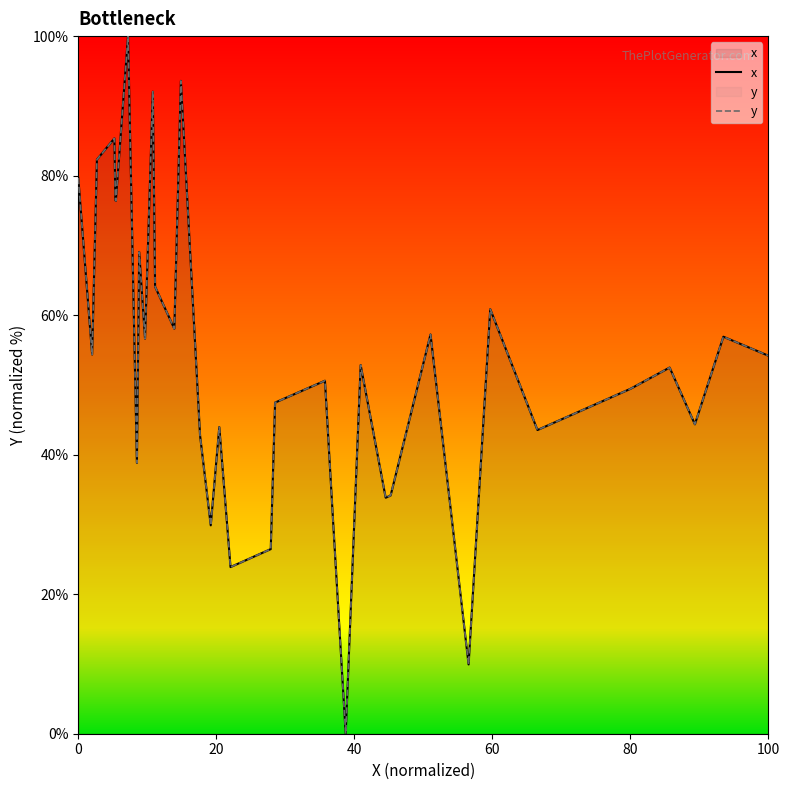

Does the chart display data point markers on the line(s)?

No